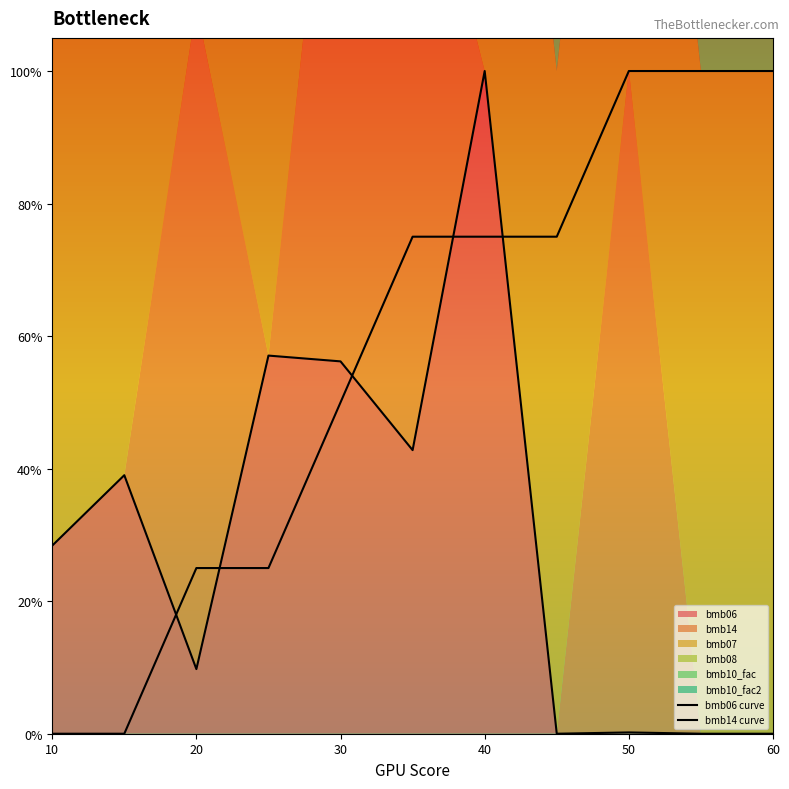

How many interior local valleys does the bmb06 curve series have?

3